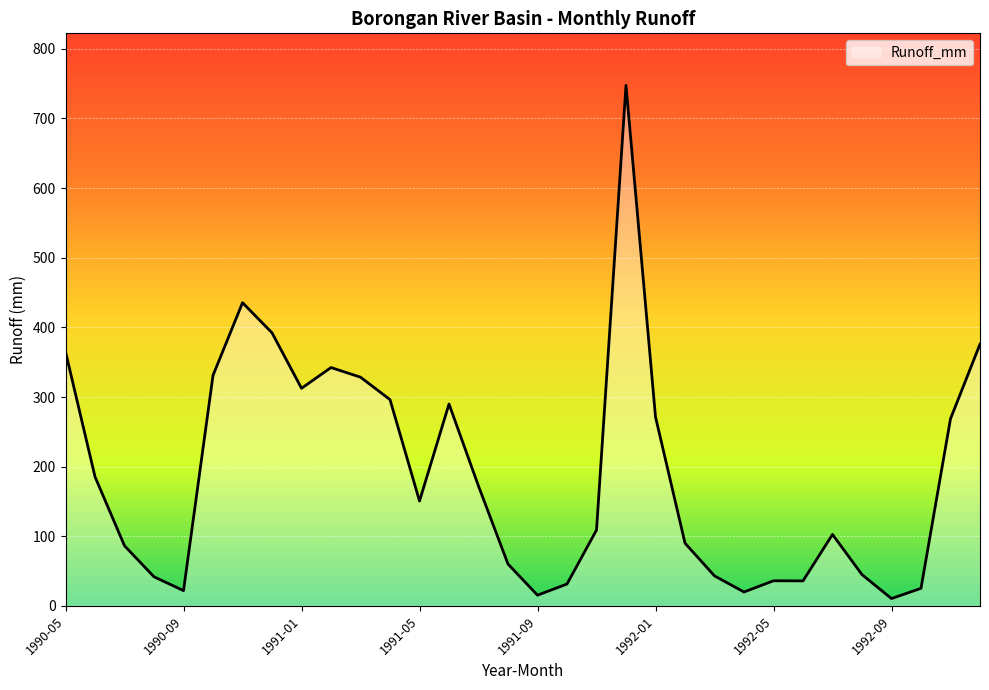

What is the maximum value shown in the chart?

747.5